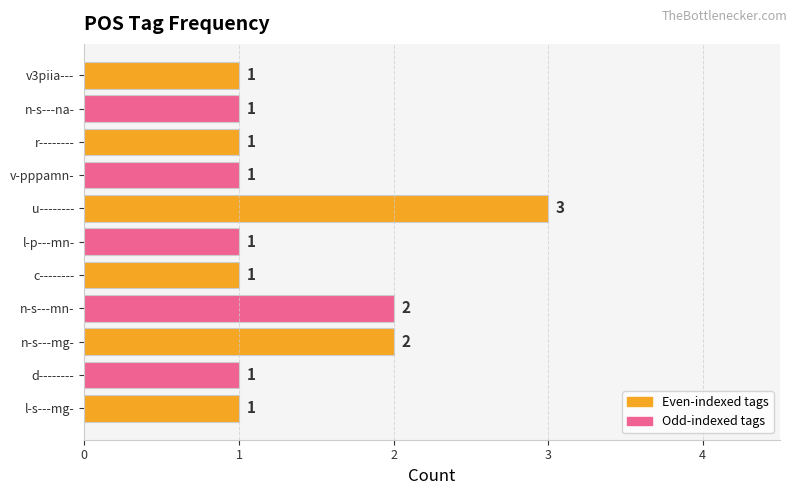

True or false: the data shows 1 at v3piia---.

True